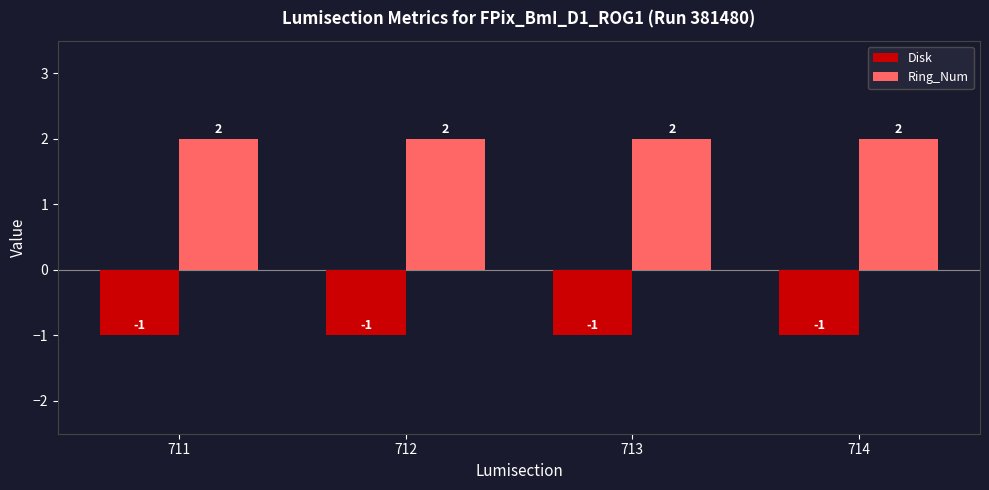

True or false: Disk has a value of -1 at 714.

True